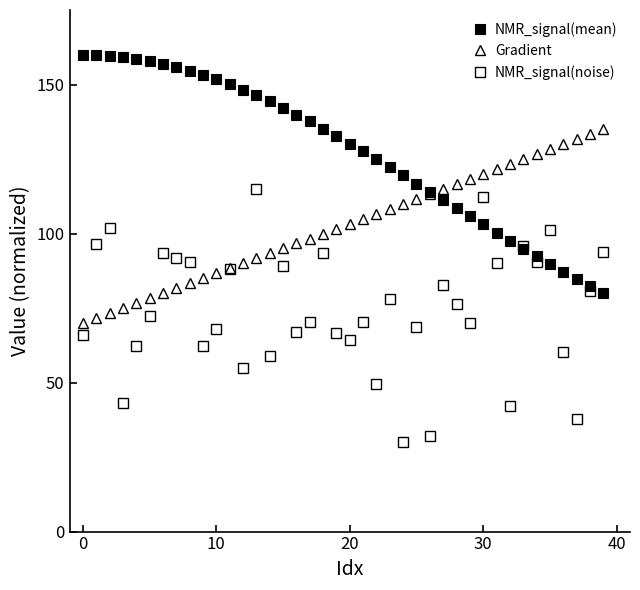

Does the chart display data point markers on the line(s)?

Yes